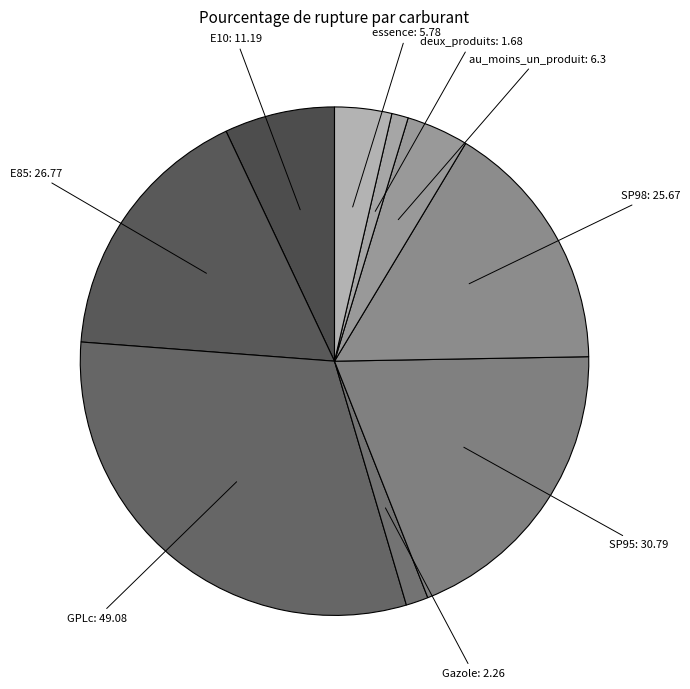

Which has a higher value, GPLc or essence?

GPLc